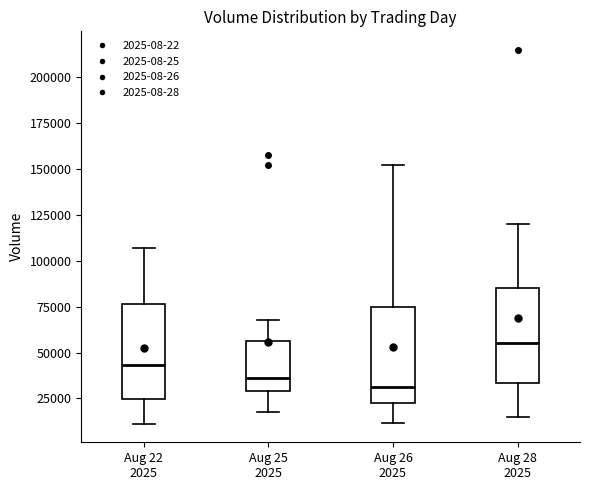

Which box's median line is the highest?

Aug 28 2025